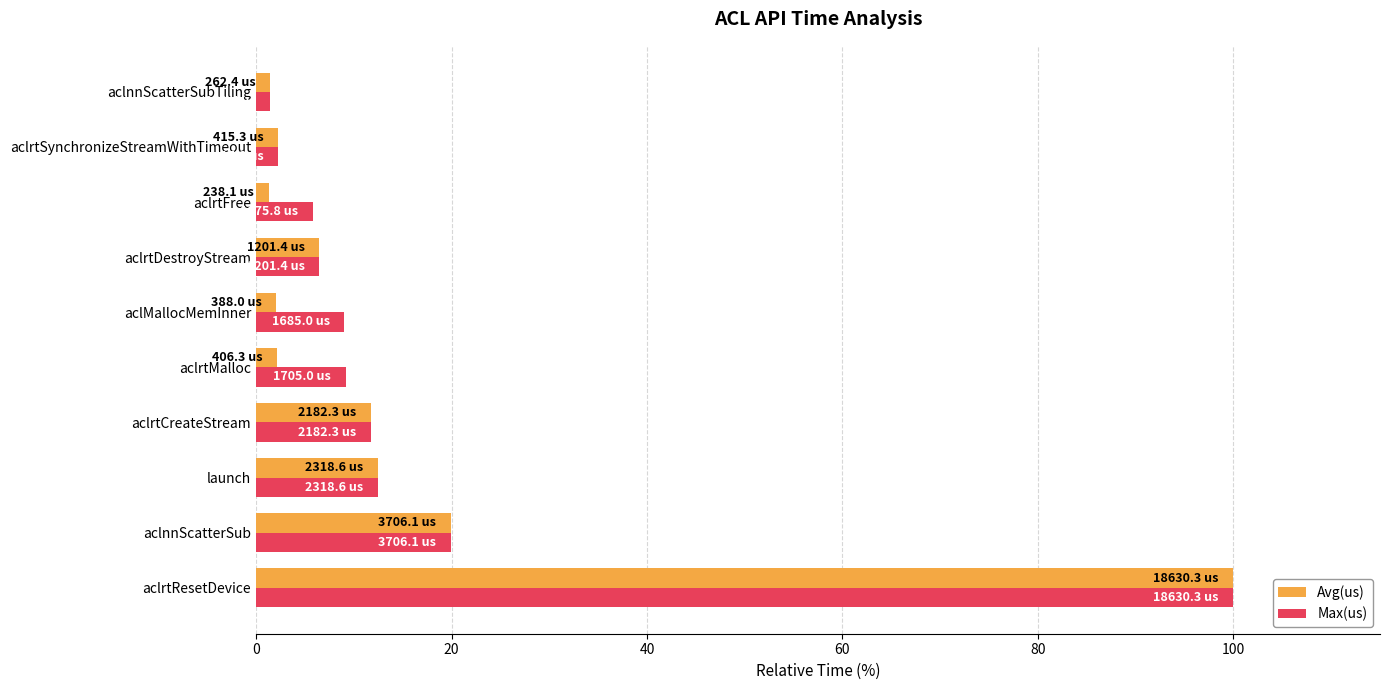

Which series has the largest range (max minus min)?

Avg(us)